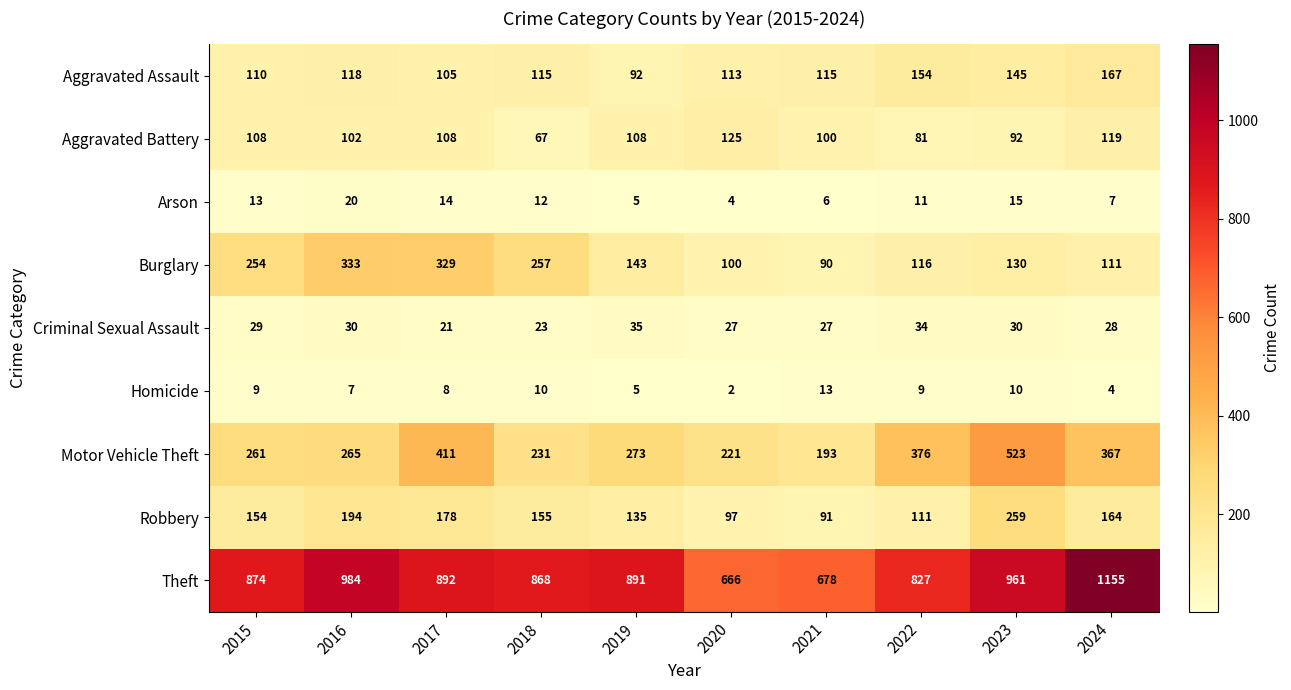

At which category is the sum across all series the highest?

2023